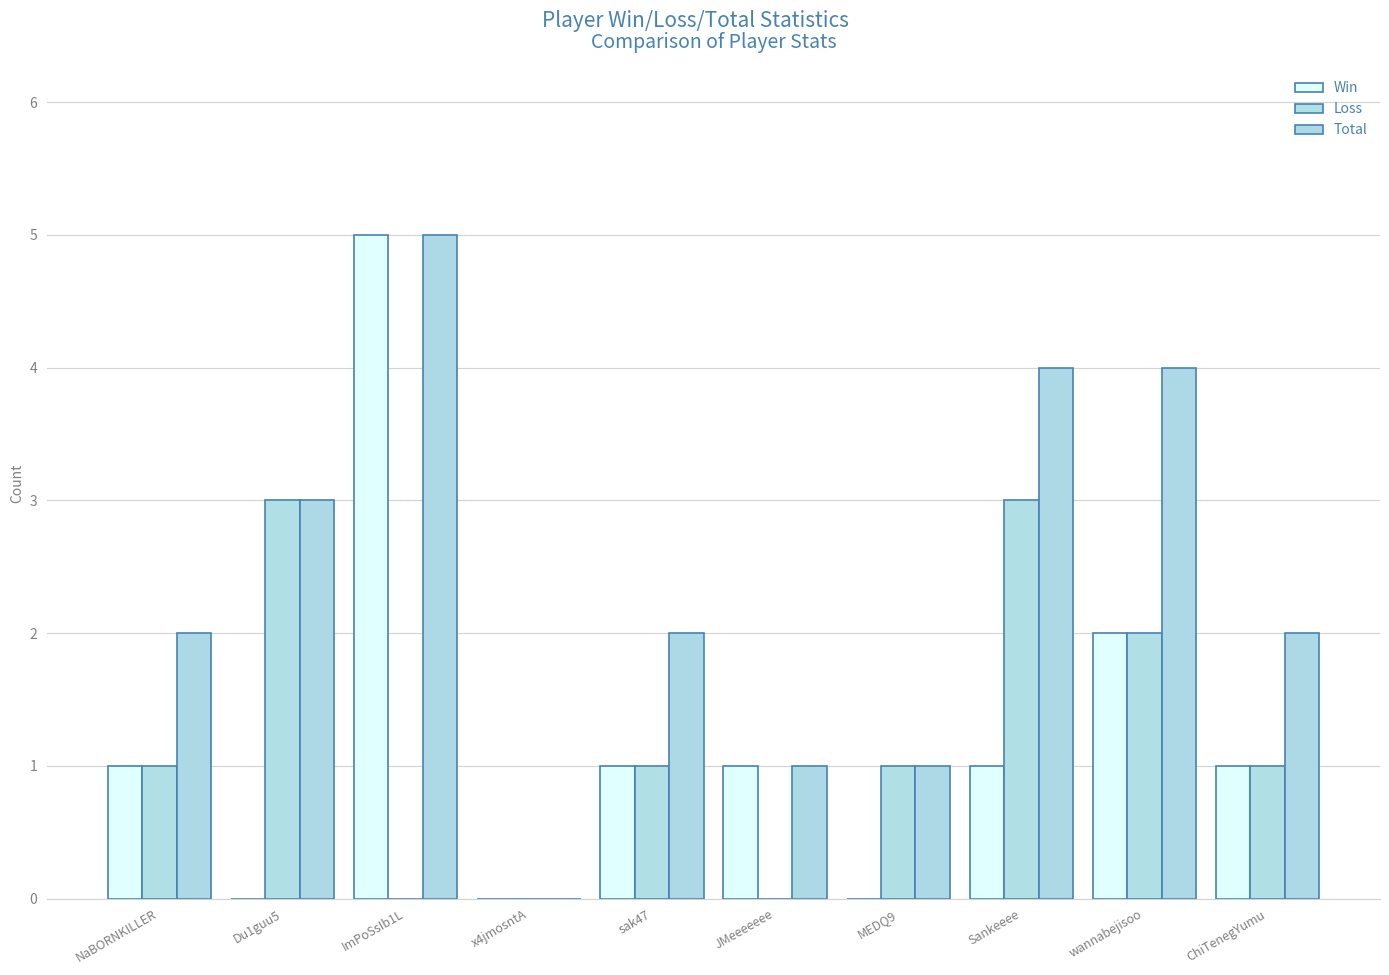

The Total series shows 2 at ChiTenegYumu. True or false?

True